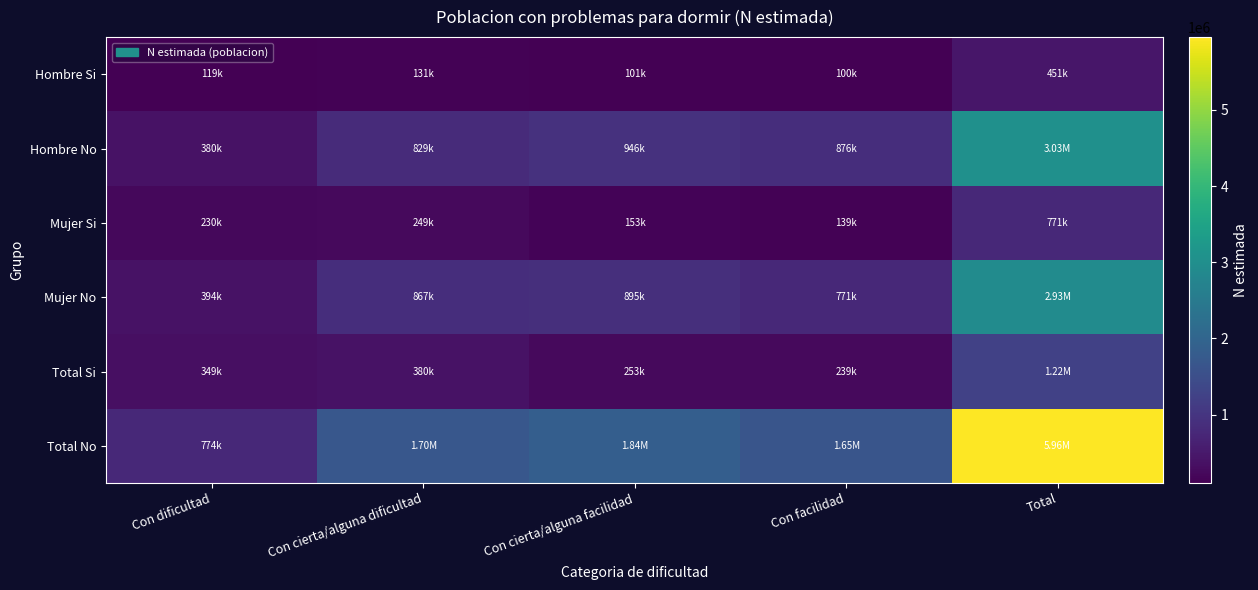

Rank the series by their maximum value, from lowest to highest.

Hombre Si, Mujer Si, Total Si, Mujer No, Hombre No, Total No